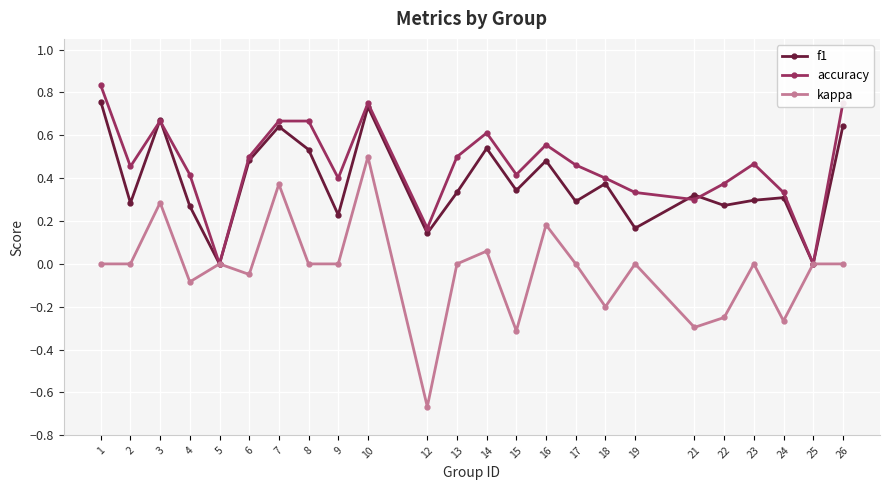

Where is the first local minimum for accuracy?

2